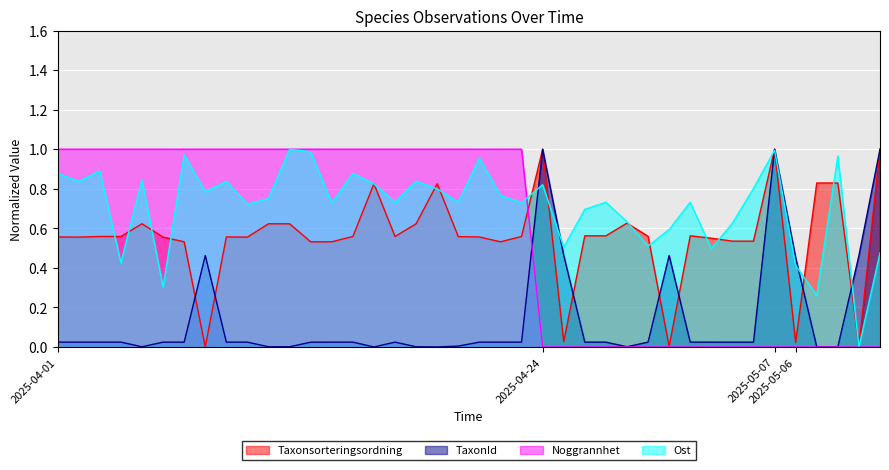

How many values in the Taxonsorteringsordning series exceed 0?

39